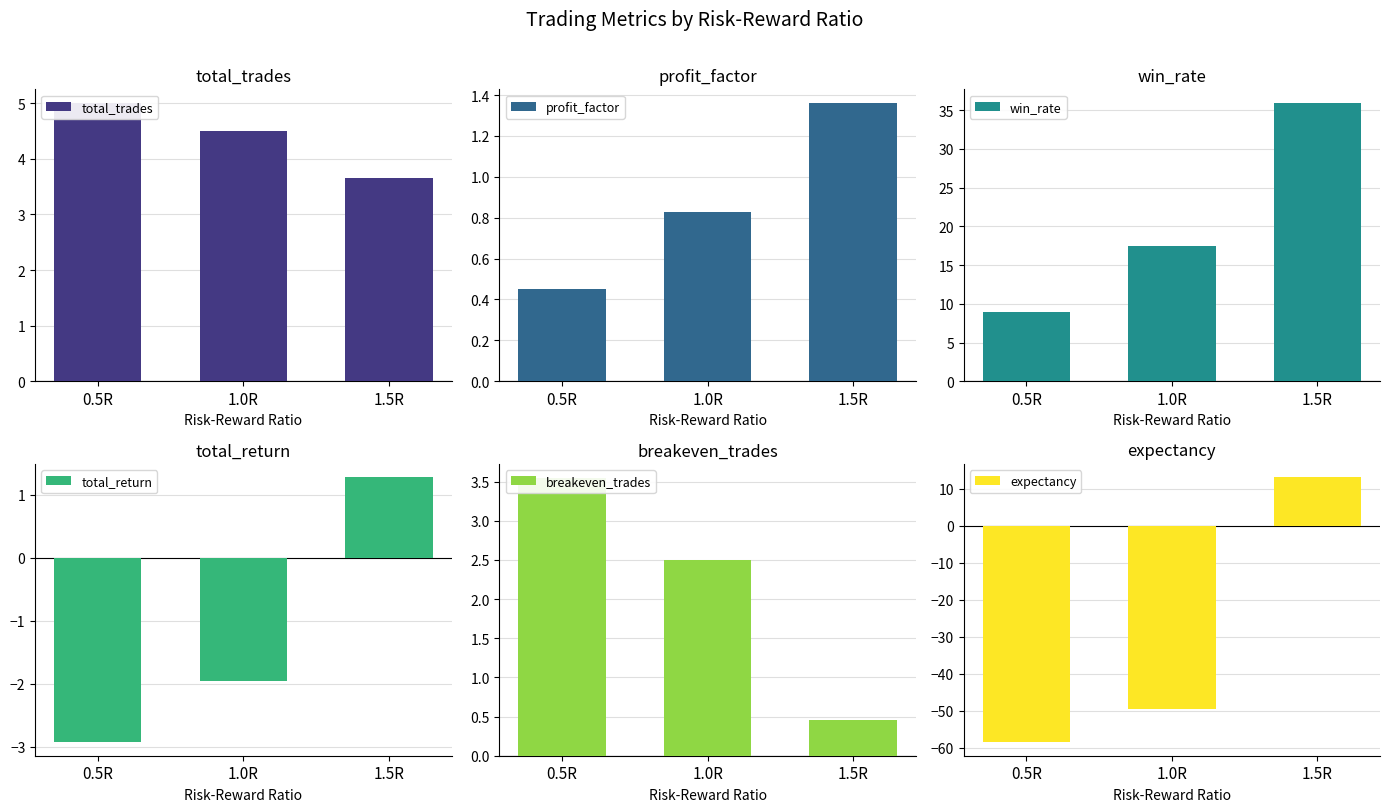

What is the value of the breakeven_trades bar at the 1st from the left?

3.5